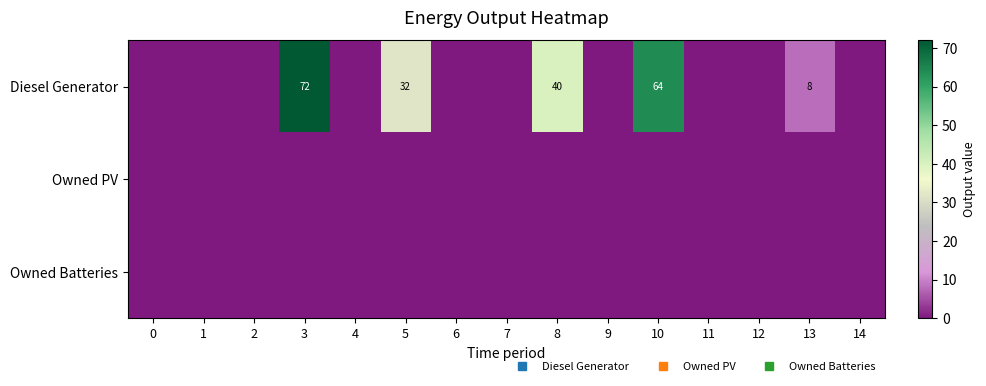

At how many categories does at least one series exceed 2?

5